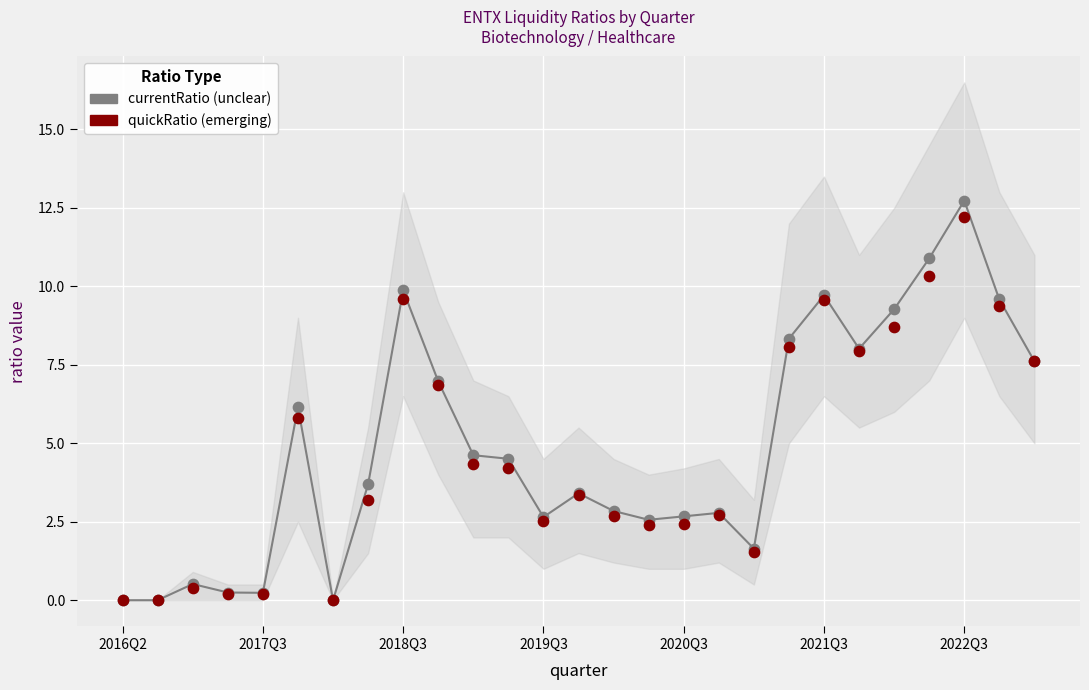

Which series contains the lowest Y value?

currentRatio (unclear)